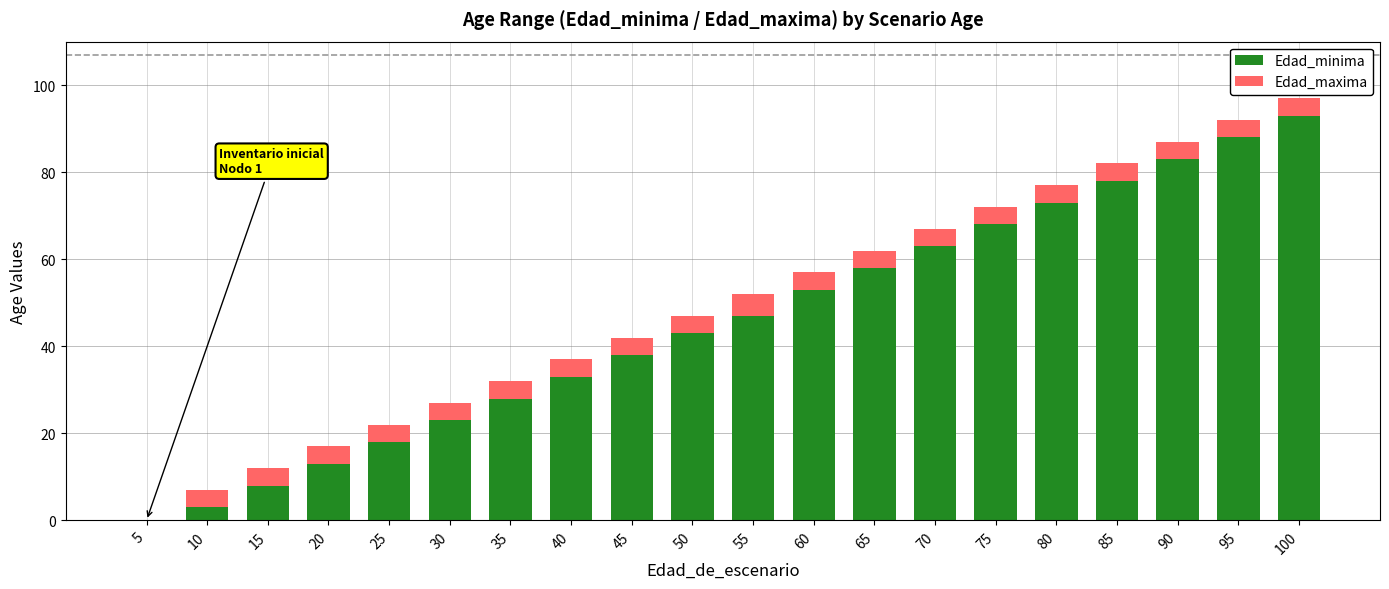

What is the sum of all Edad_minima values?

911